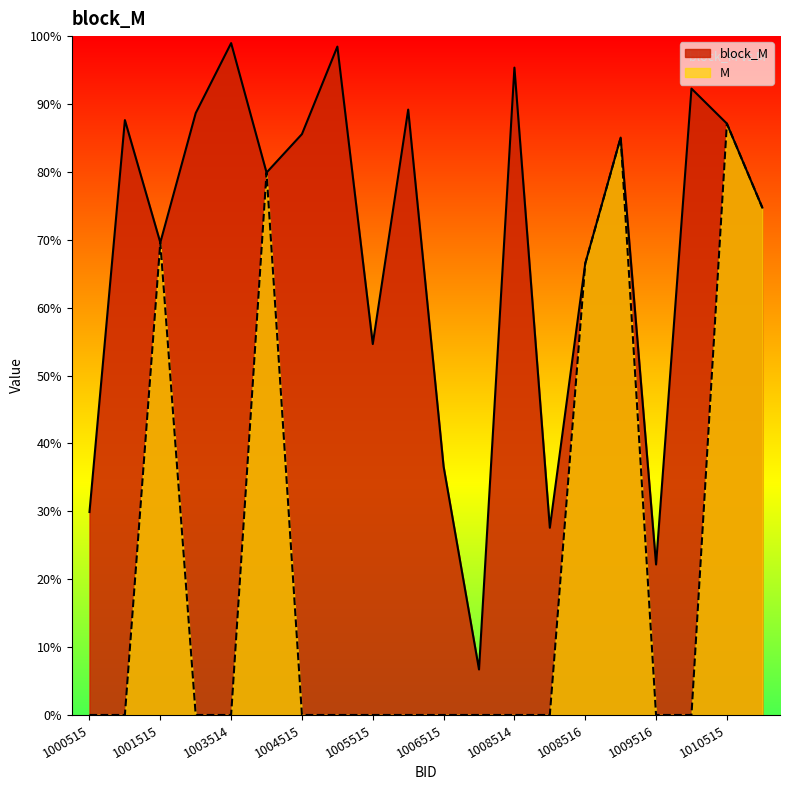

True or false: M has a value of 0.3 at 1009515.

False